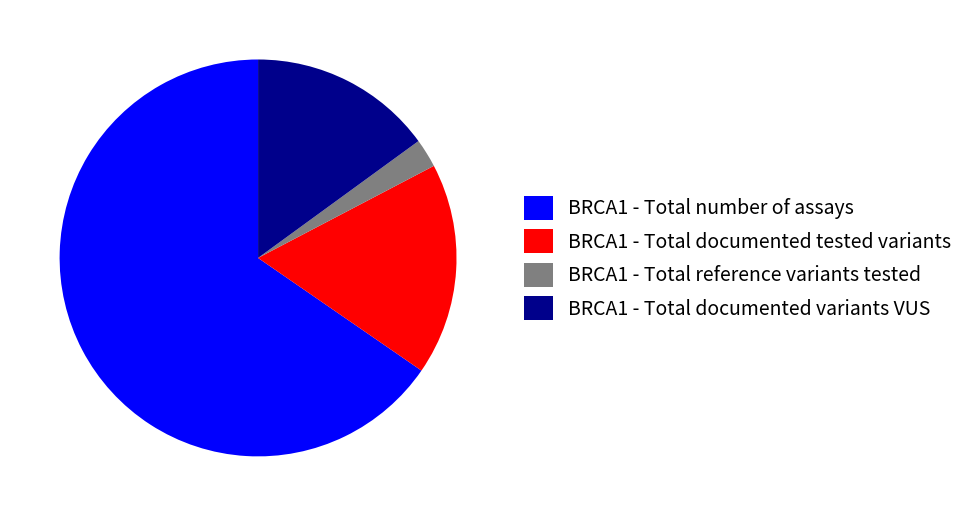

Is BRCA1 - Total number of assays the majority of the pie?

Yes